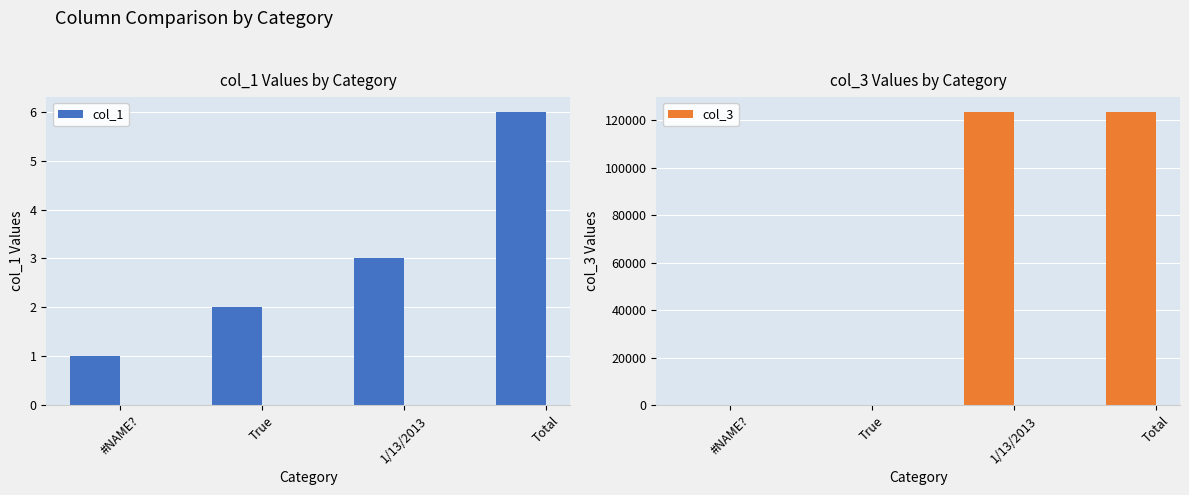

Which has a higher value, 1/13/2013 or True?

1/13/2013